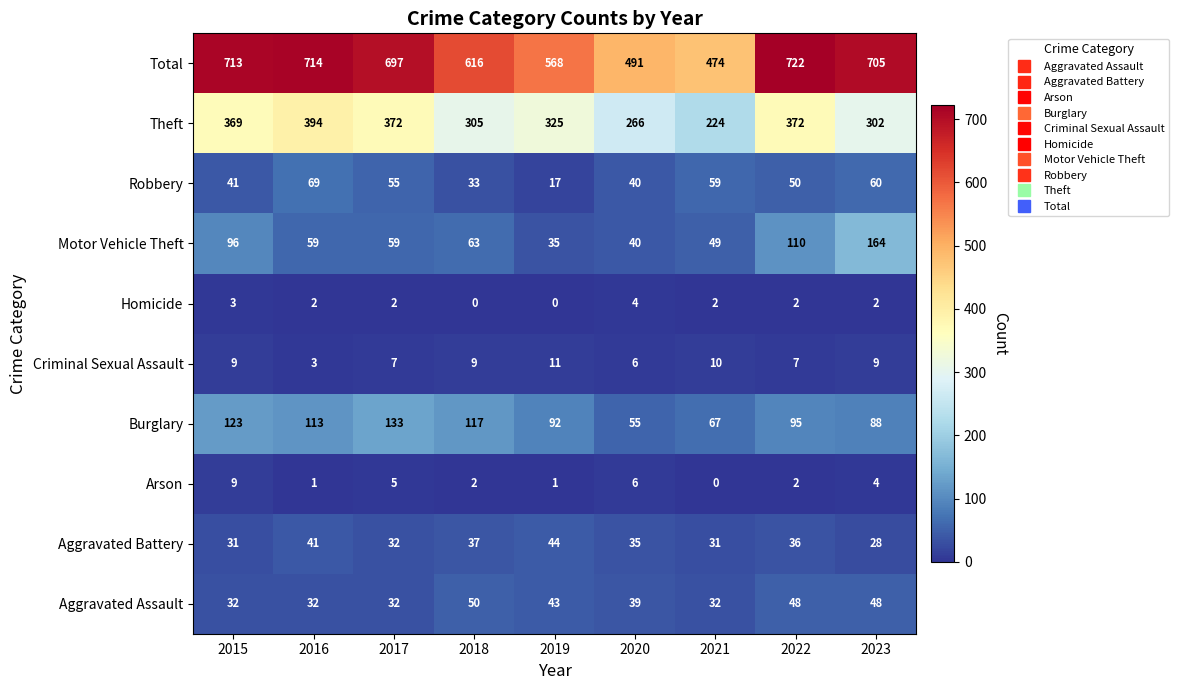

How many categories are shown in the chart?

9